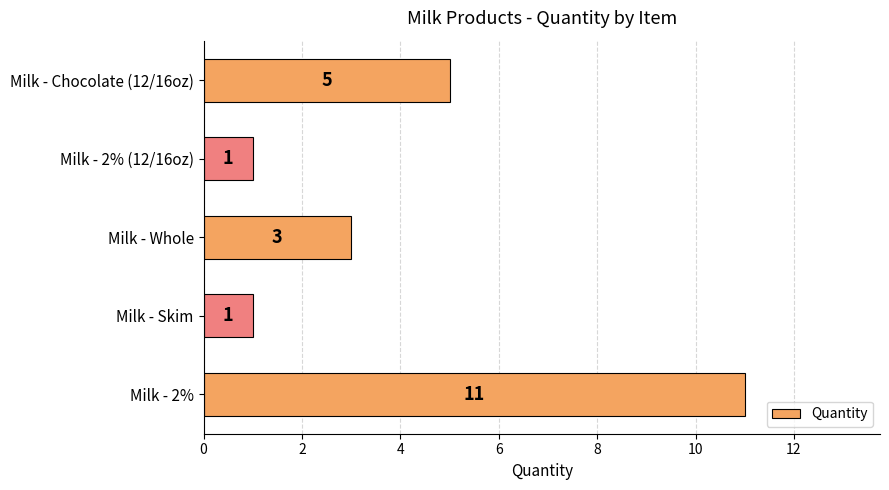

Which has a higher value, Milk - 2% (12/16oz) or Milk - Chocolate (12/16oz)?

Milk - Chocolate (12/16oz)